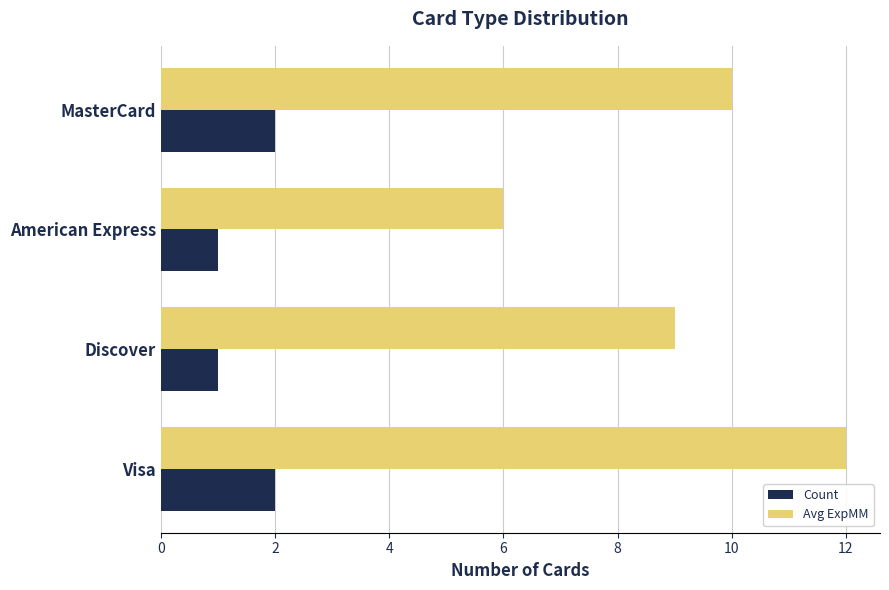

What is the average value of the Count series?

2